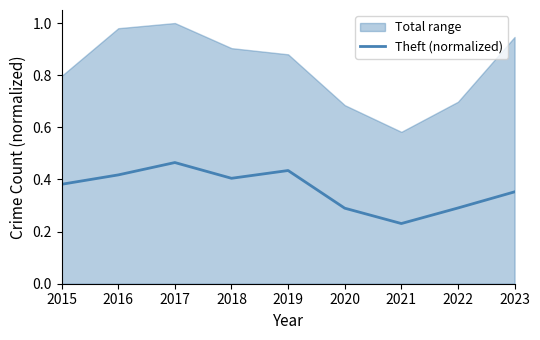

How many data points does each series have?

9